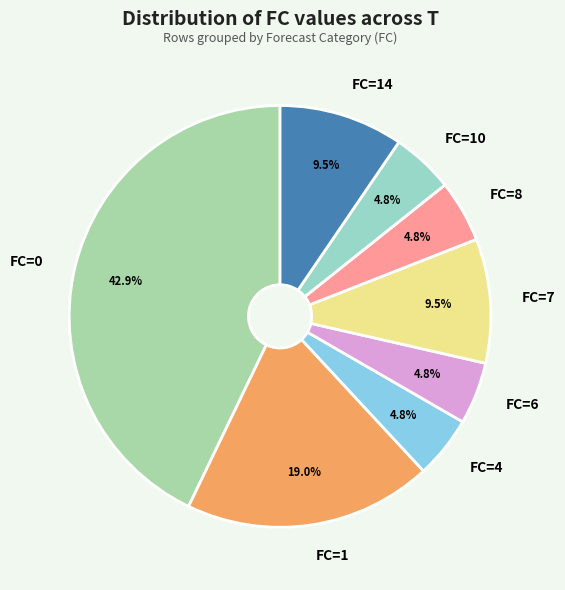

True or false: FC=4 accounts for 5% of the total.

True